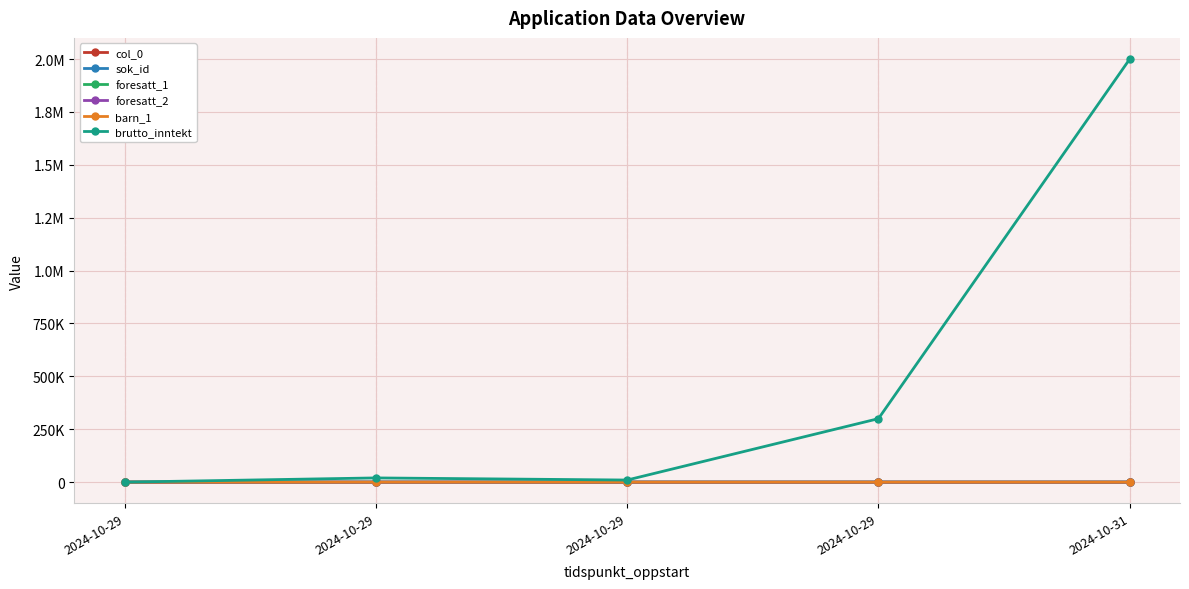

Does the chart have visible grid lines?

Yes